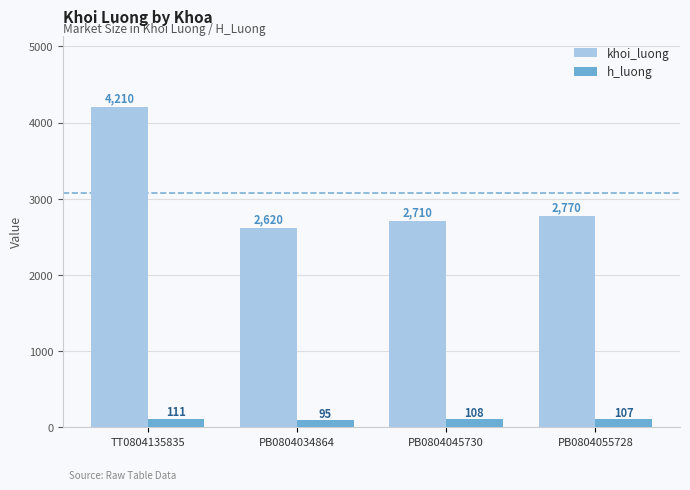

How many groups of bars are there?

4